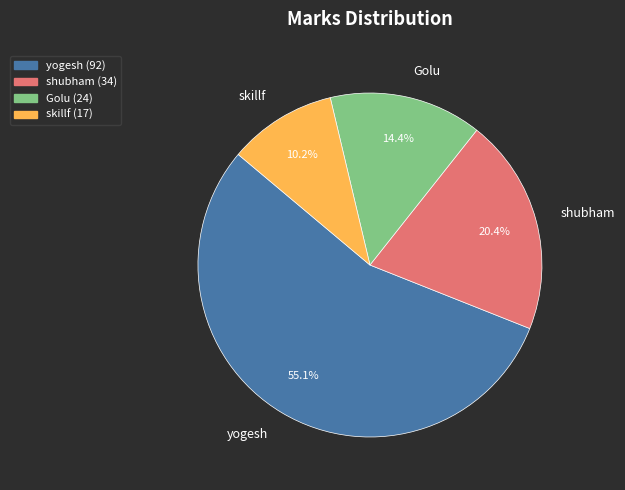

The shubham slice represents 10% of the pie. True or false?

False